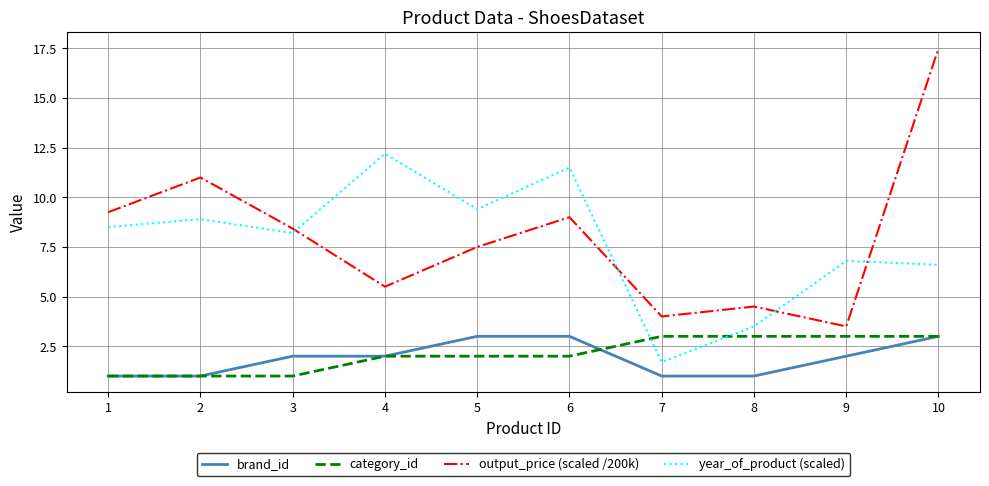

Is the value of brand_id at 5 greater than the value of output_price (scaled /200k) at 10?

No